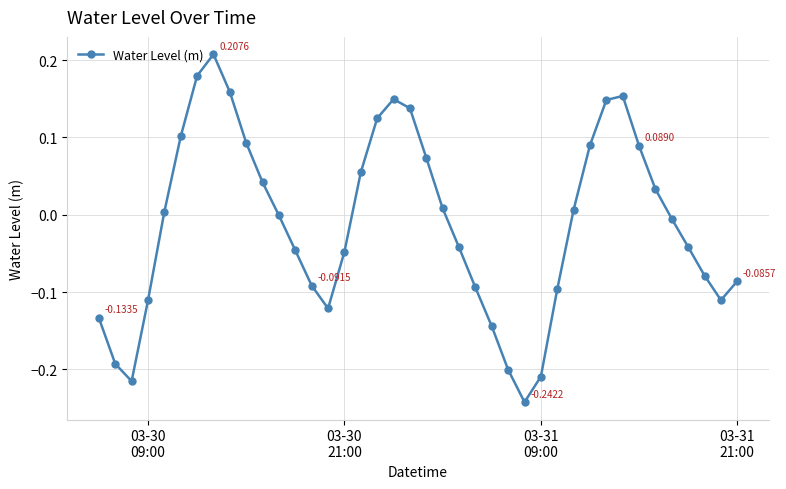

What is the sum of all values?

-0.5